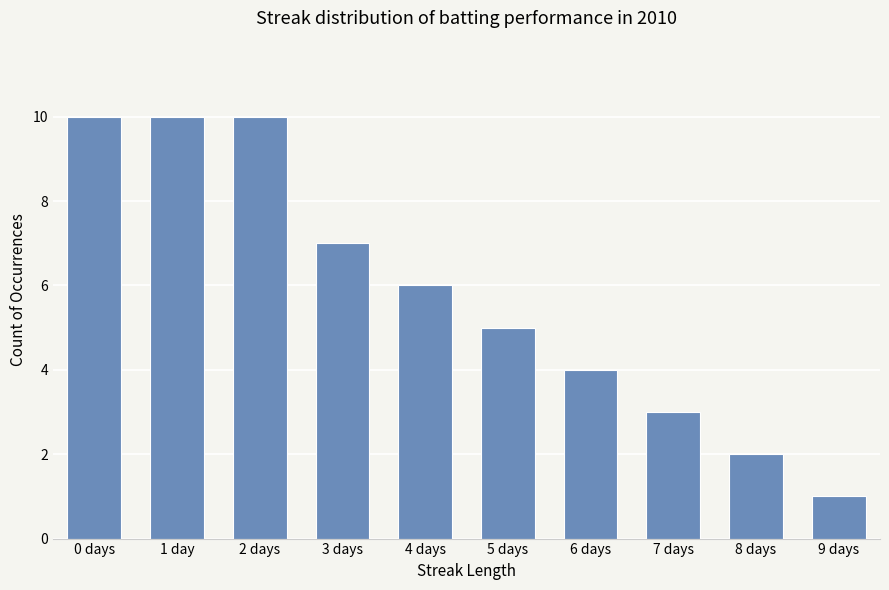

What is the label of the 1st bar from the right?

9 days